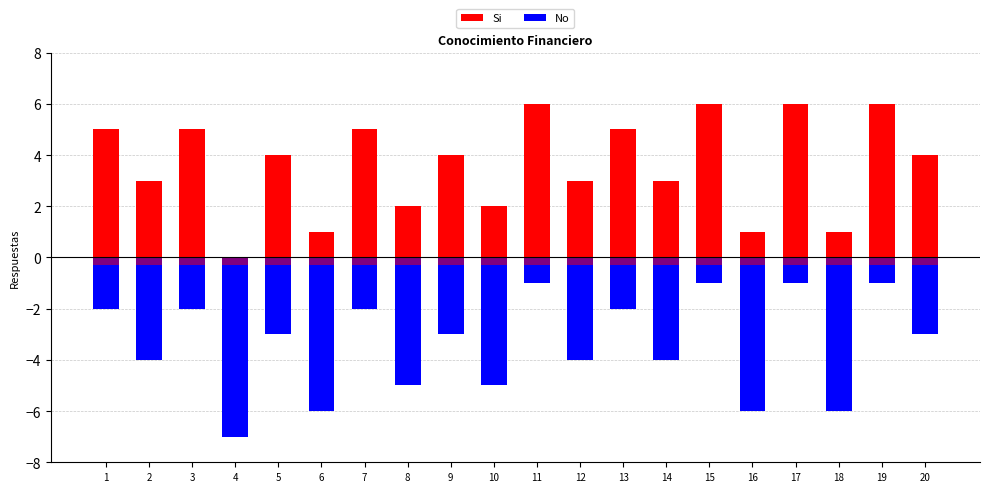

Read the Si value at 11.

6